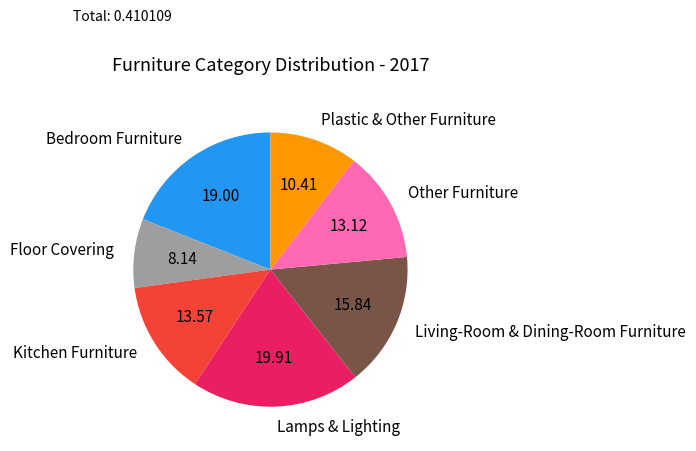

Which has a higher value, Other Furniture or Bedroom Furniture?

Bedroom Furniture